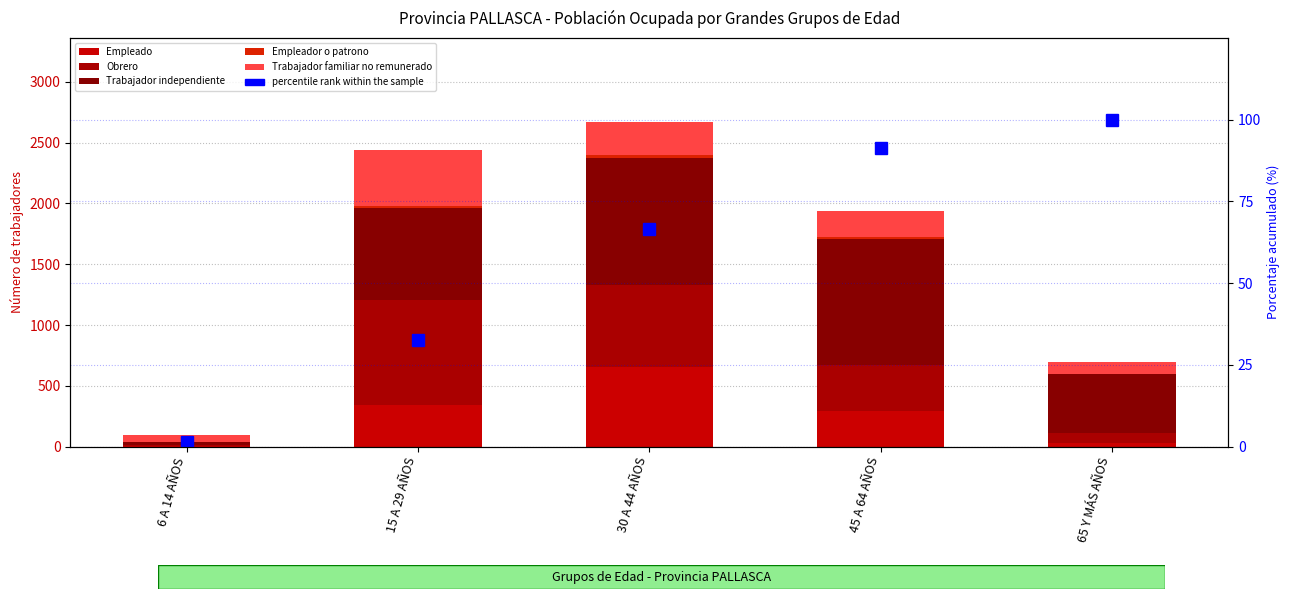

At how many categories does at least one series exceed 778?

3